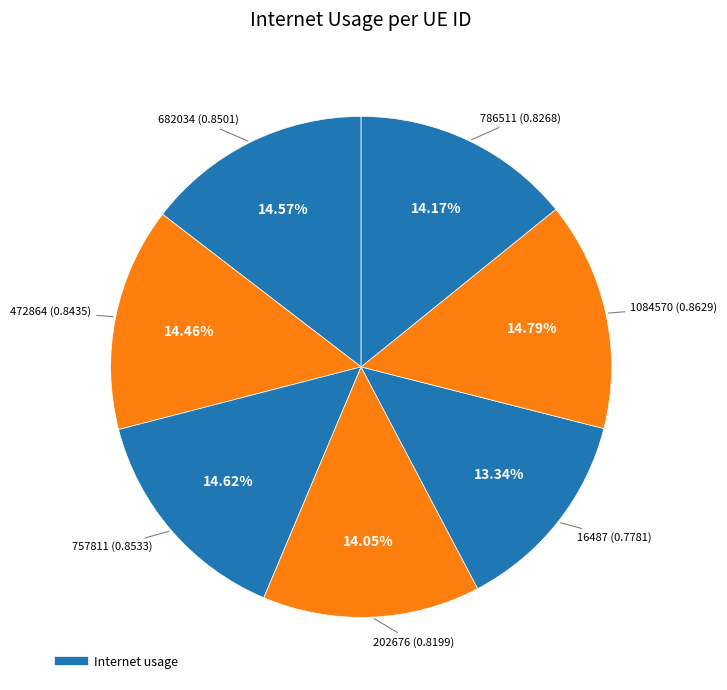

To the nearest percent, what is the average slice percentage?

14%